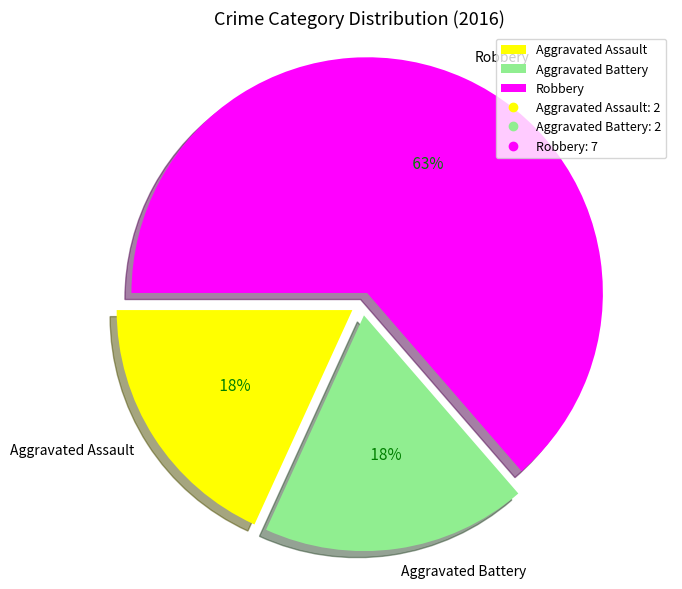

The Aggravated Battery slice represents 18% of the pie. True or false?

True